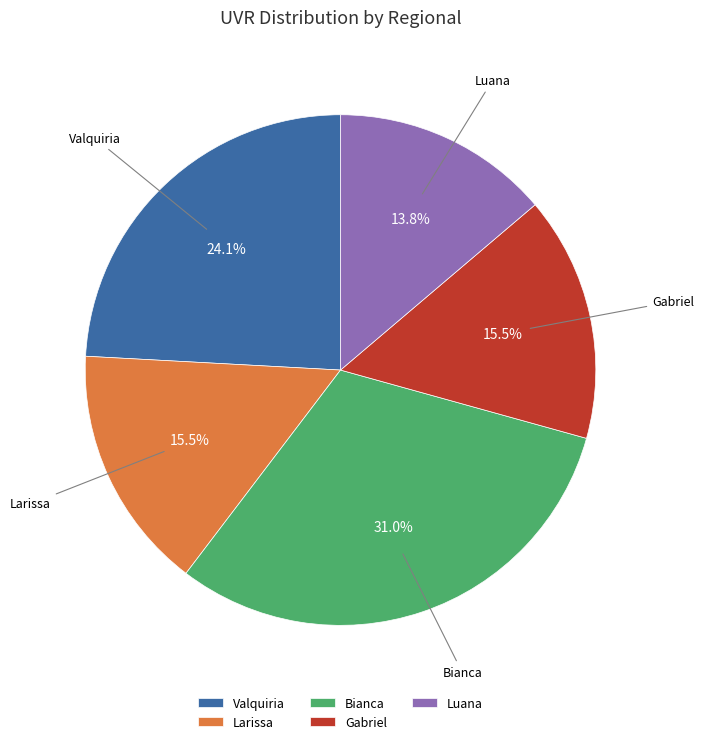

Does Larissa account for over 50% of the chart?

No